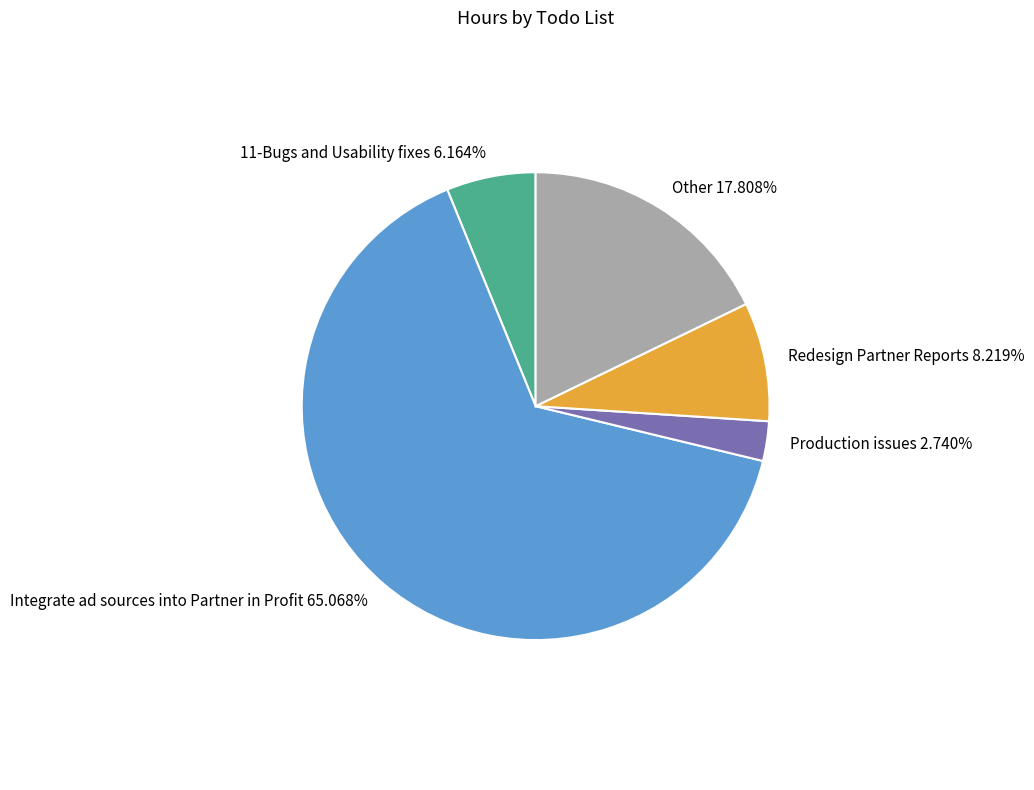

Between Production issues and 11-Bugs and Usability fixes, which is larger?

11-Bugs and Usability fixes